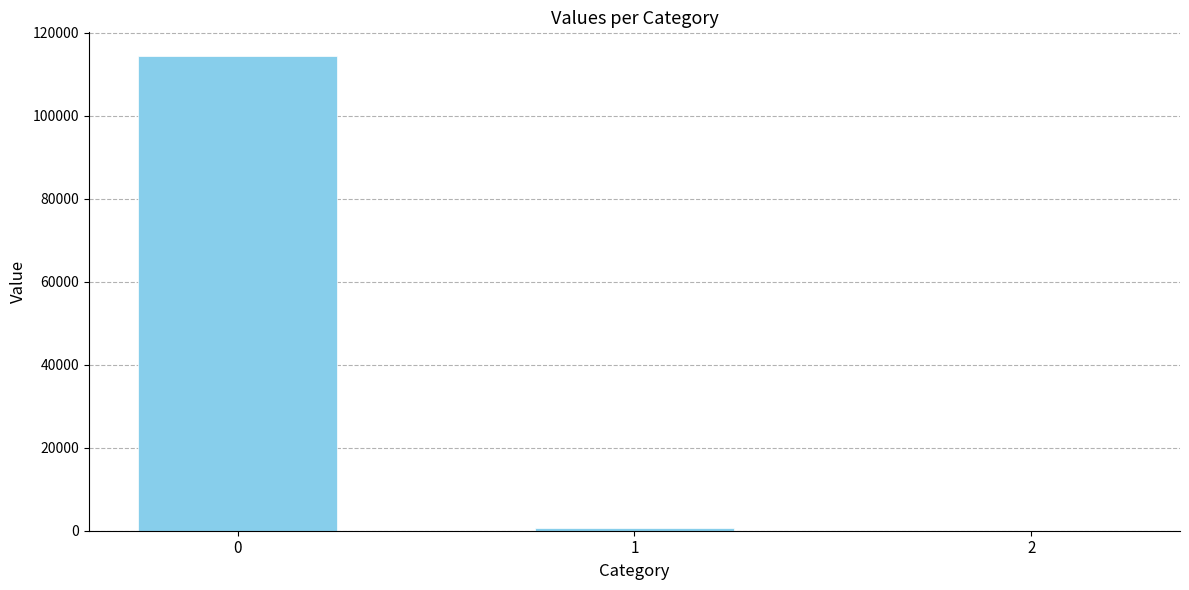

How many data points are above 574?

2